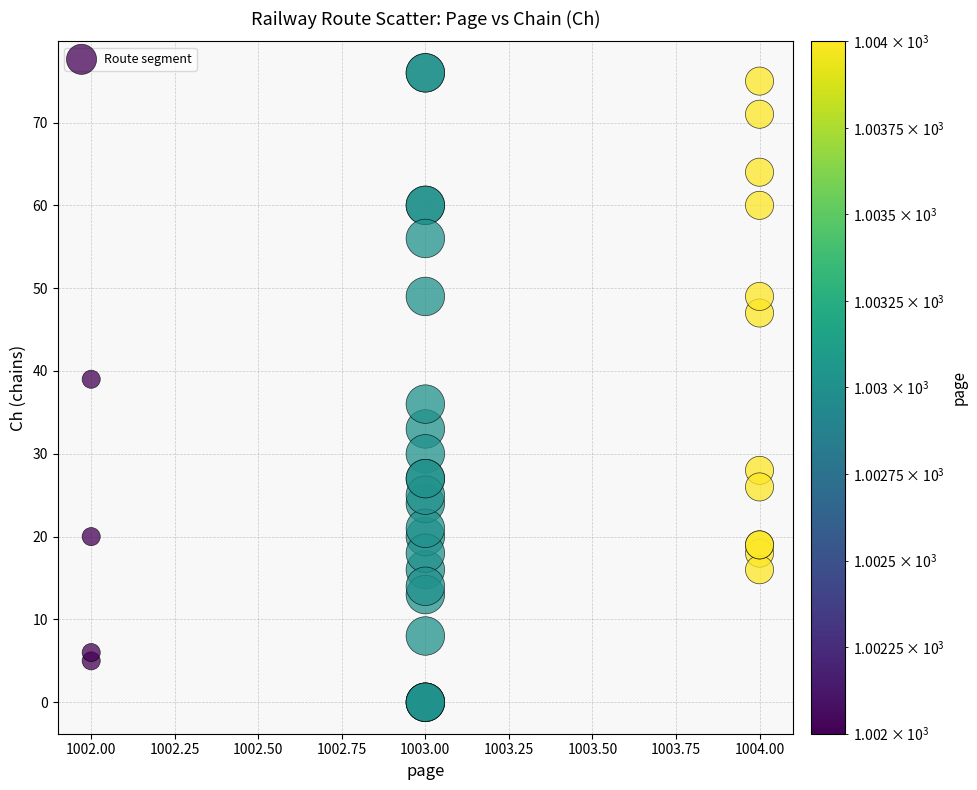

What Y value in the scatter plot is closest to 38?

39